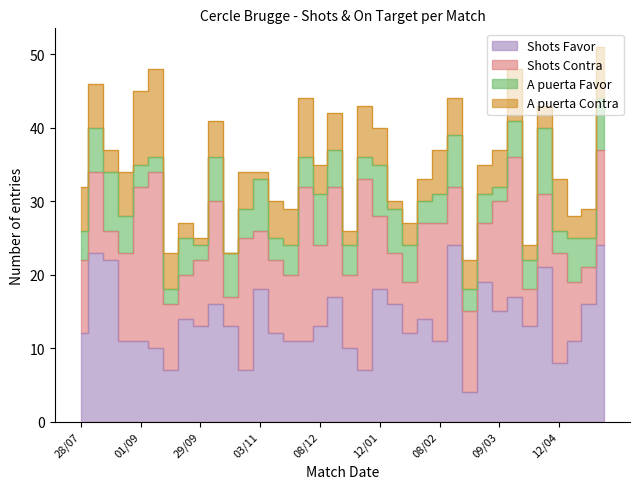

In A puerta Contra, how many points are lower than both neighbors (excluding endpoints)?

9